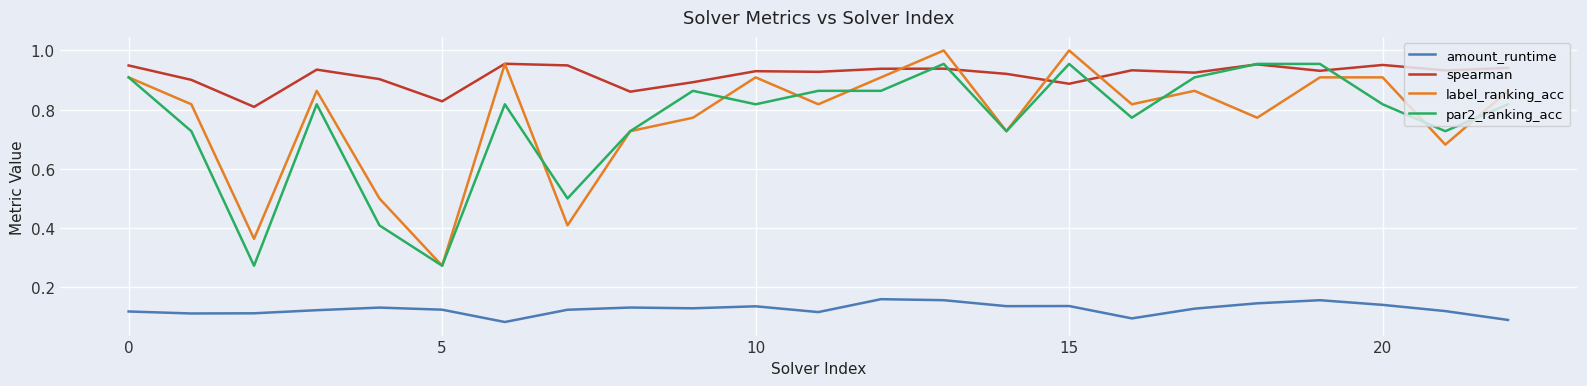

Which series has the largest total across all categories?

spearman